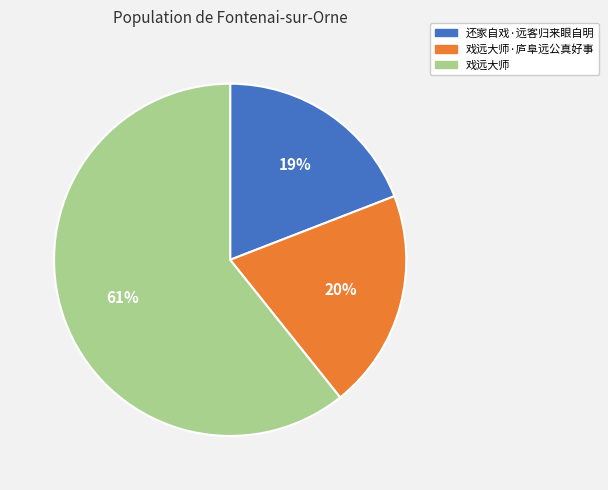

To the nearest percent, what is the difference between the 戏远大师 and 戏远大师·庐阜远公真好事 slice percentages?

41%